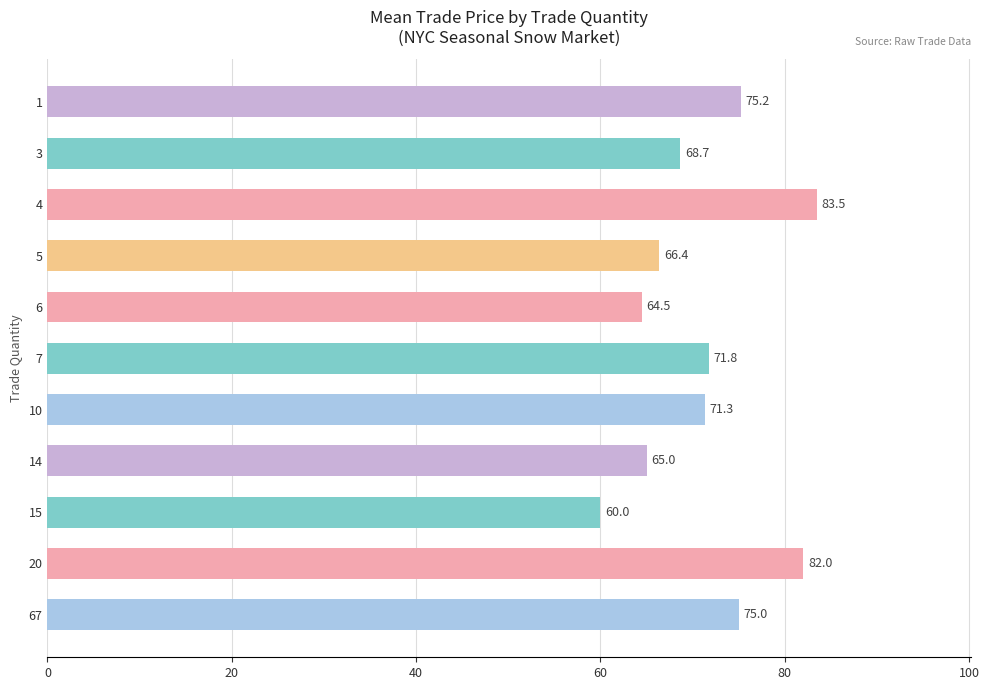

Between 7 and 67, which is larger?

67